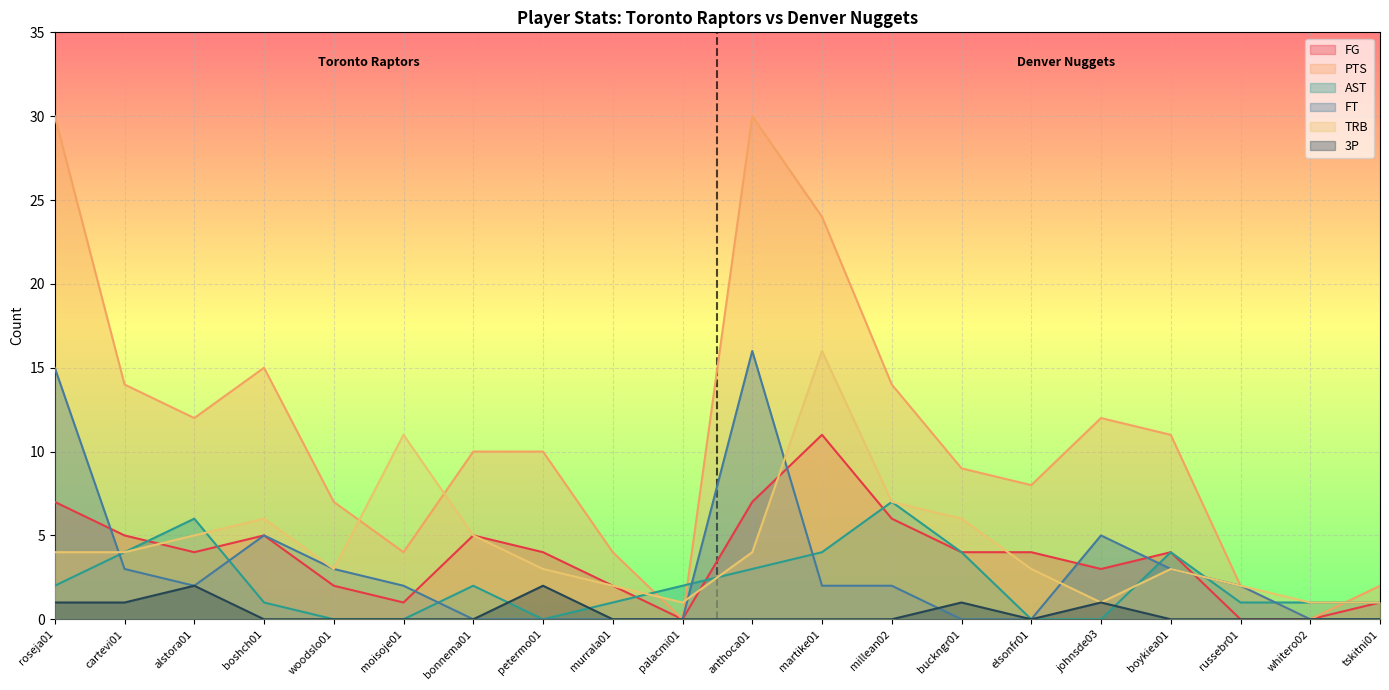

What position from the left is moisoje01?

6